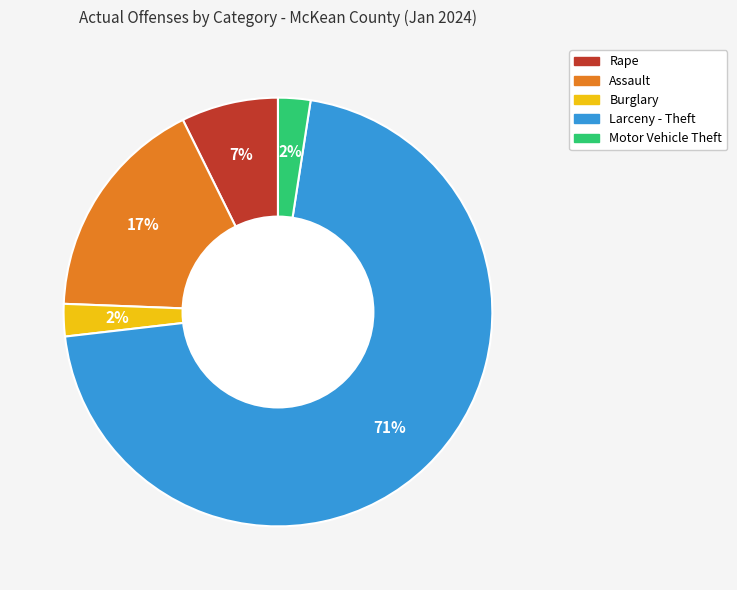

Which has a higher value, Larceny - Theft or Motor Vehicle Theft?

Larceny - Theft